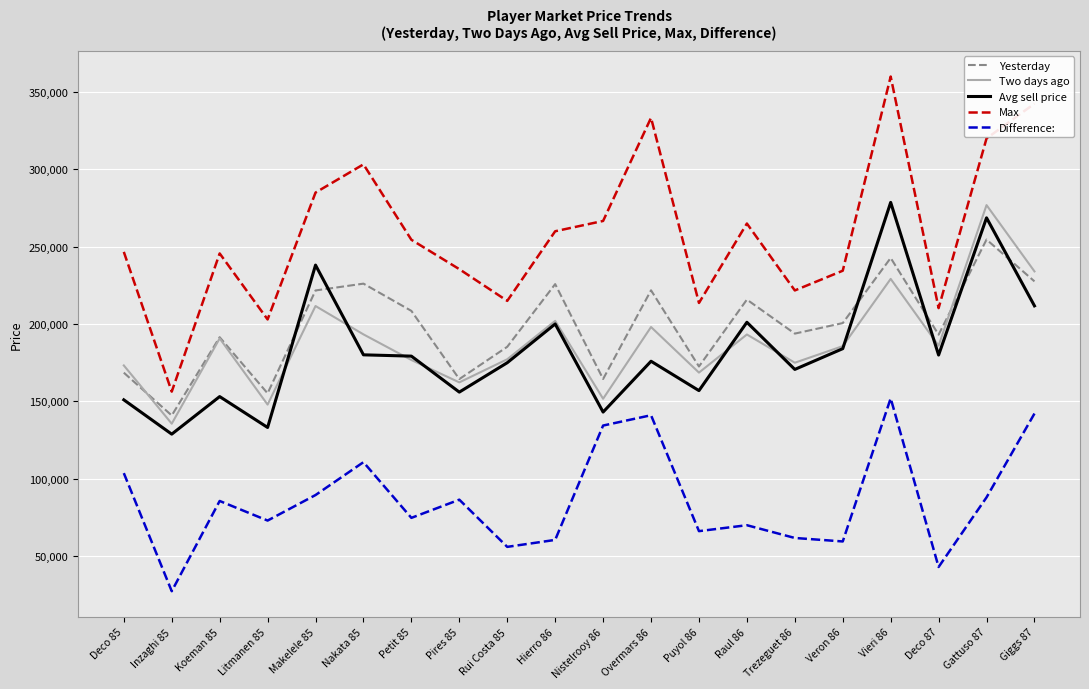

The Two days ago series shows 283473.8 at Raul 86. True or false?

False